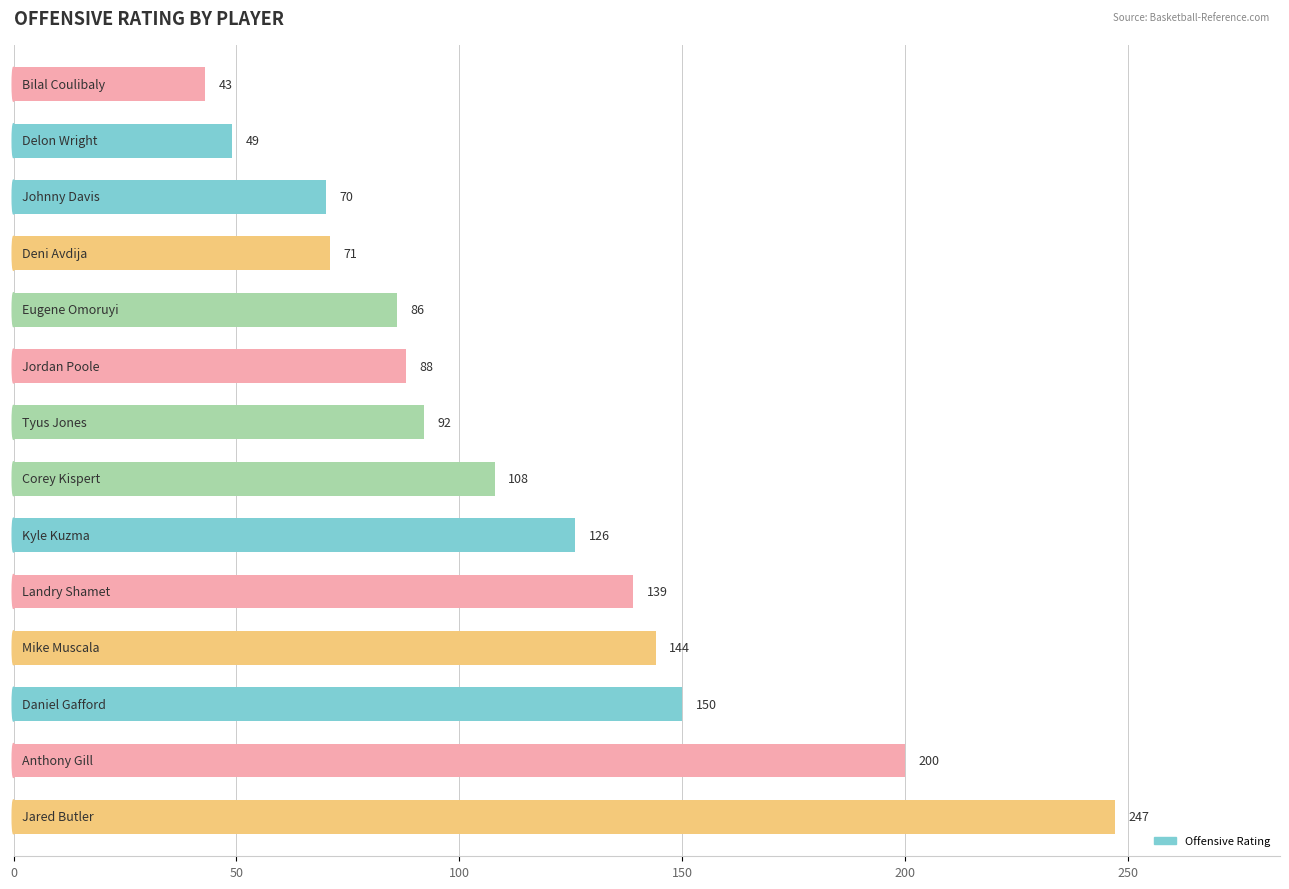

What is the greatest value displayed?

247